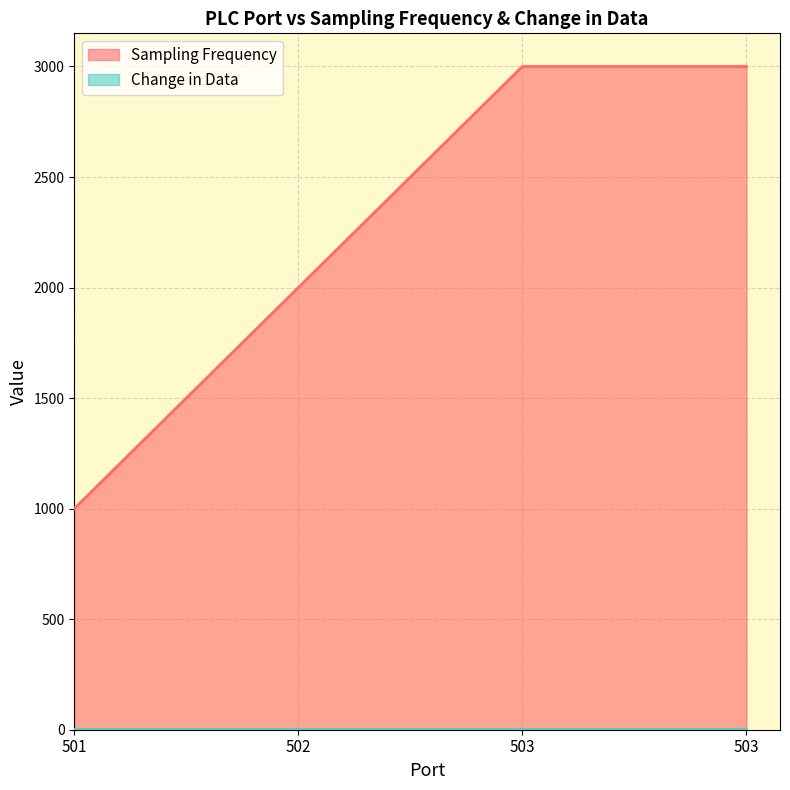

What is the change in value from 502 to 503?

+1000